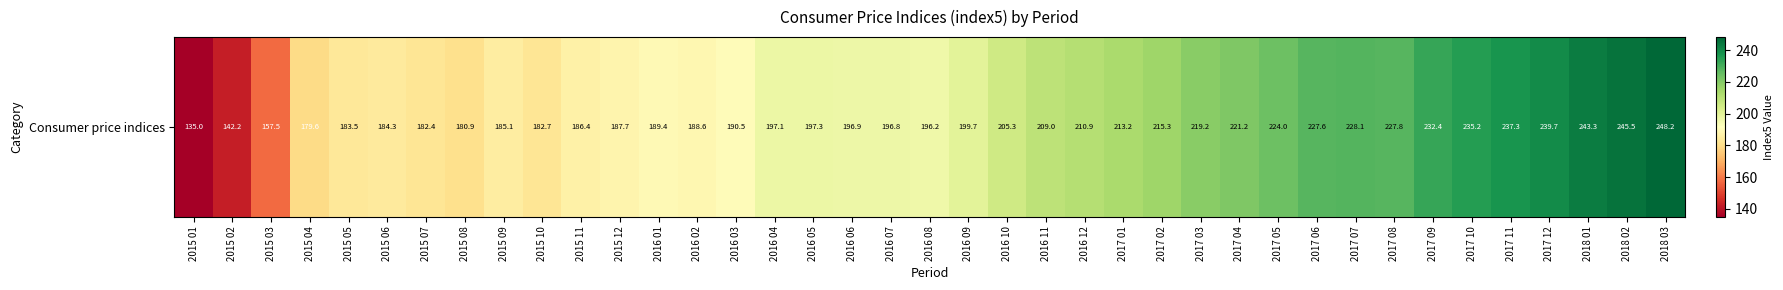

Reading left to right, transcribe all the data shown in this chart.

135.0	142.2	157.5	179.6	183.5	184.3	182.4	180.9	185.1	182.7	186.4	187.7	189.4	188.6	190.5	197.1	197.3	196.9	196.8	196.2	199.7	205.3	209.0	210.9	213.2	215.3	219.2	221.2	224.0	227.6	228.1	227.8	232.4	235.2	237.3	239.7	243.3	245.5	248.2